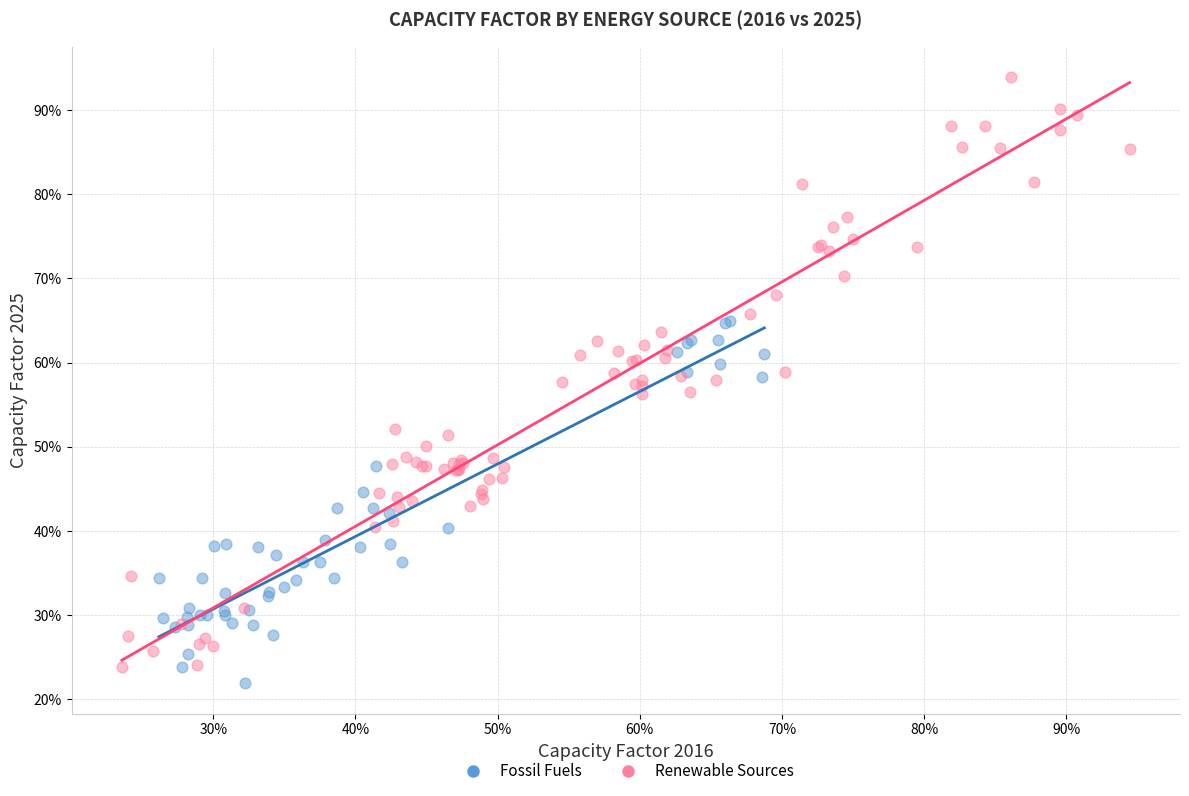

Which series has the widest spread of Y values?

Renewable Sources